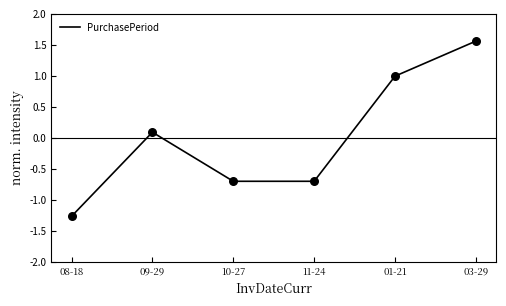

What is the change in value from 11-24 to 03-29?

+2.3